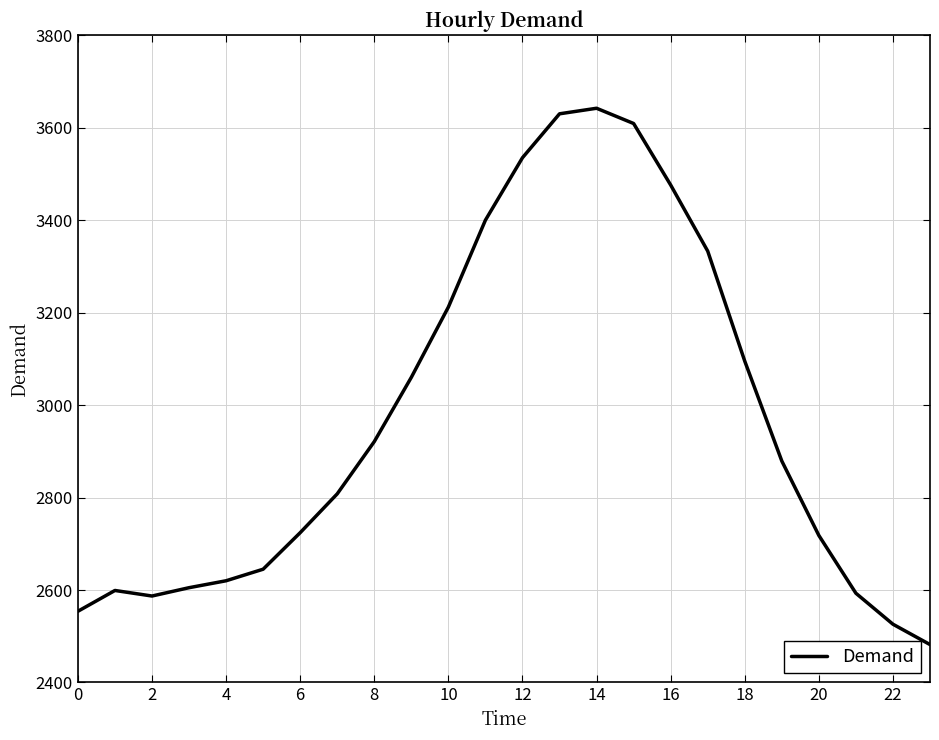

What is the smallest value displayed?

2482